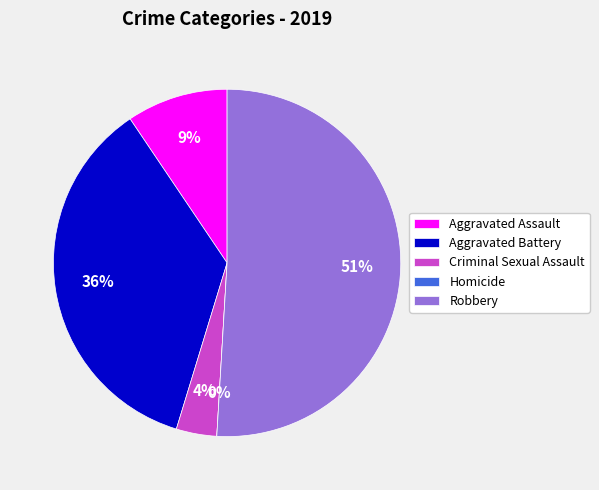

To the nearest percent, what percentage of the pie is Aggravated Battery?

36%